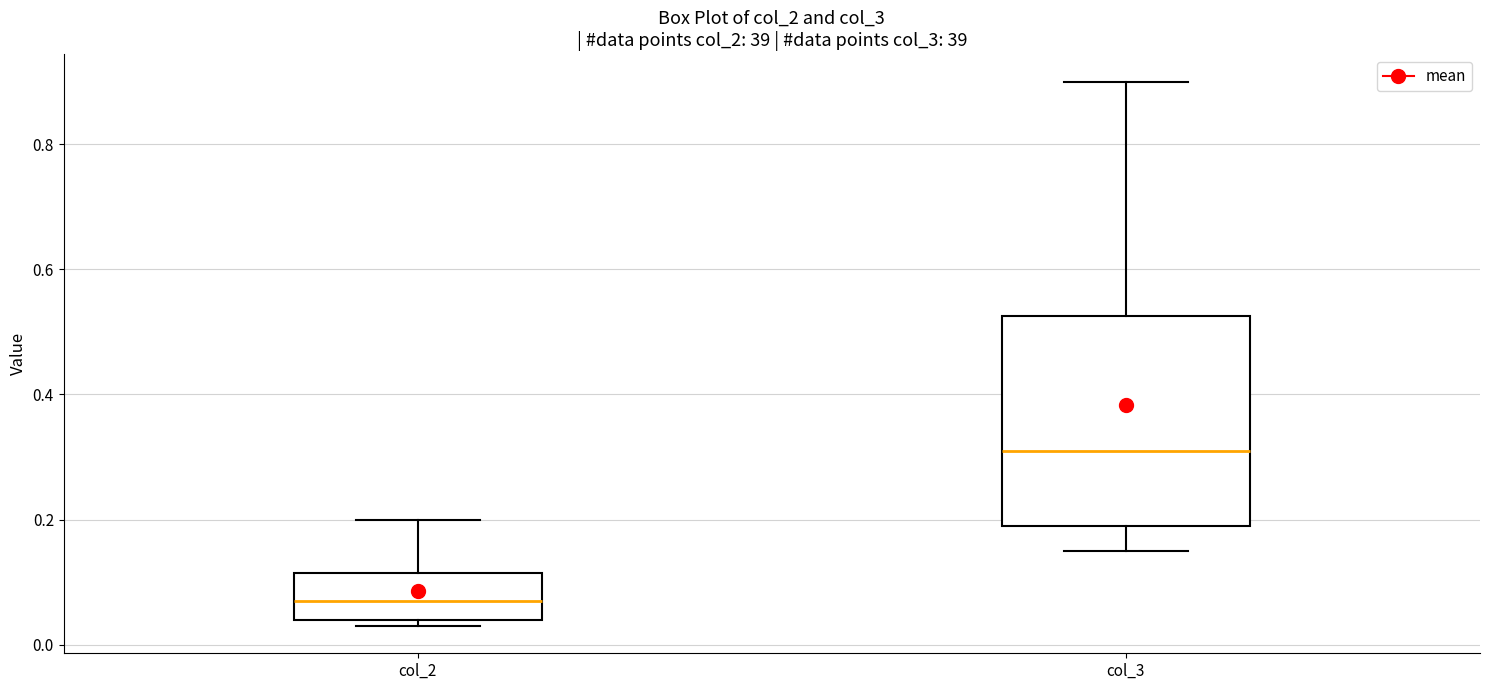

Where is the lower edge of the box for col_3 on the y-axis? The values are not printed on the chart, so give them approximately, as read against the axis.

0.20